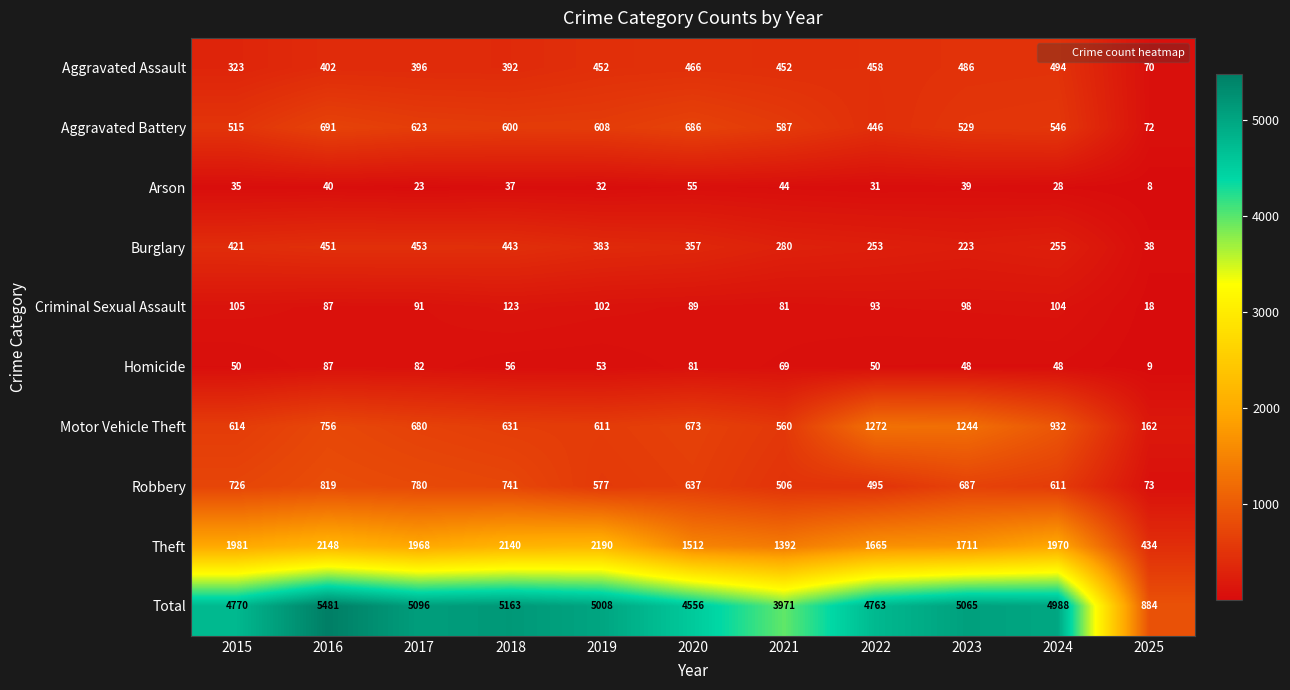

True or false: Aggravated Battery has a value of 623 at 2017.

True